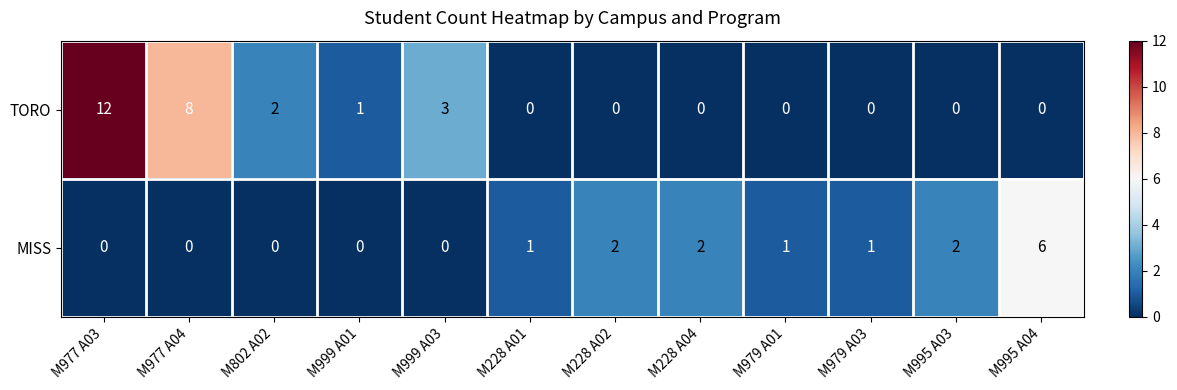

Which series changed the most between M999 A01 and M228 A02?

MISS